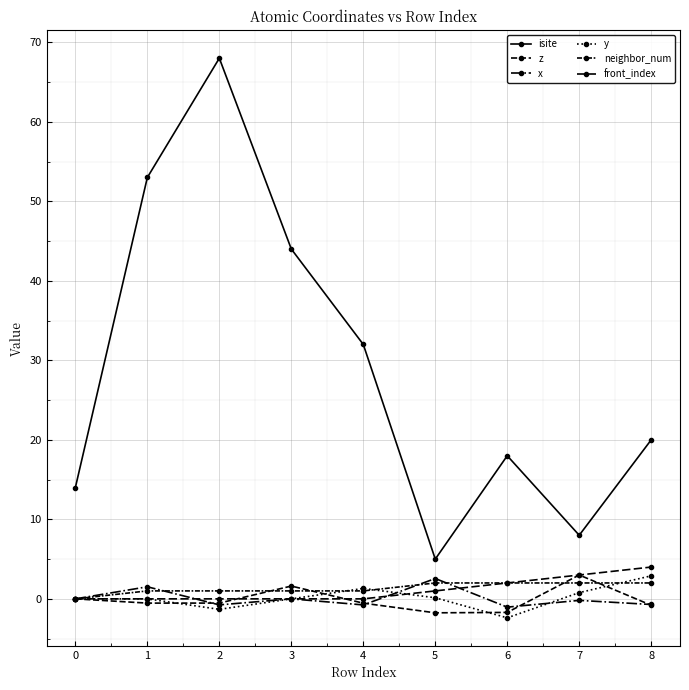

What is the maximum value shown in the chart?

68.0